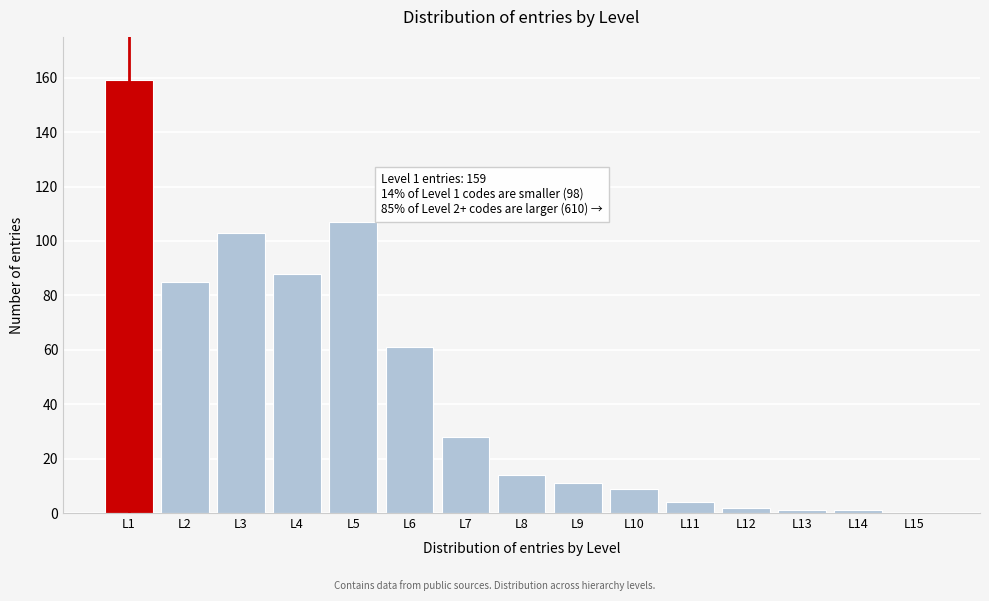

Reading right to left, transcribe all the data shown in this chart.

L15=0	L14=1	L13=1	L12=2	L11=4	L10=9	L9=11	L8=14	L7=28	L6=61	L5=107	L4=88	L3=103	L2=85	L1=159